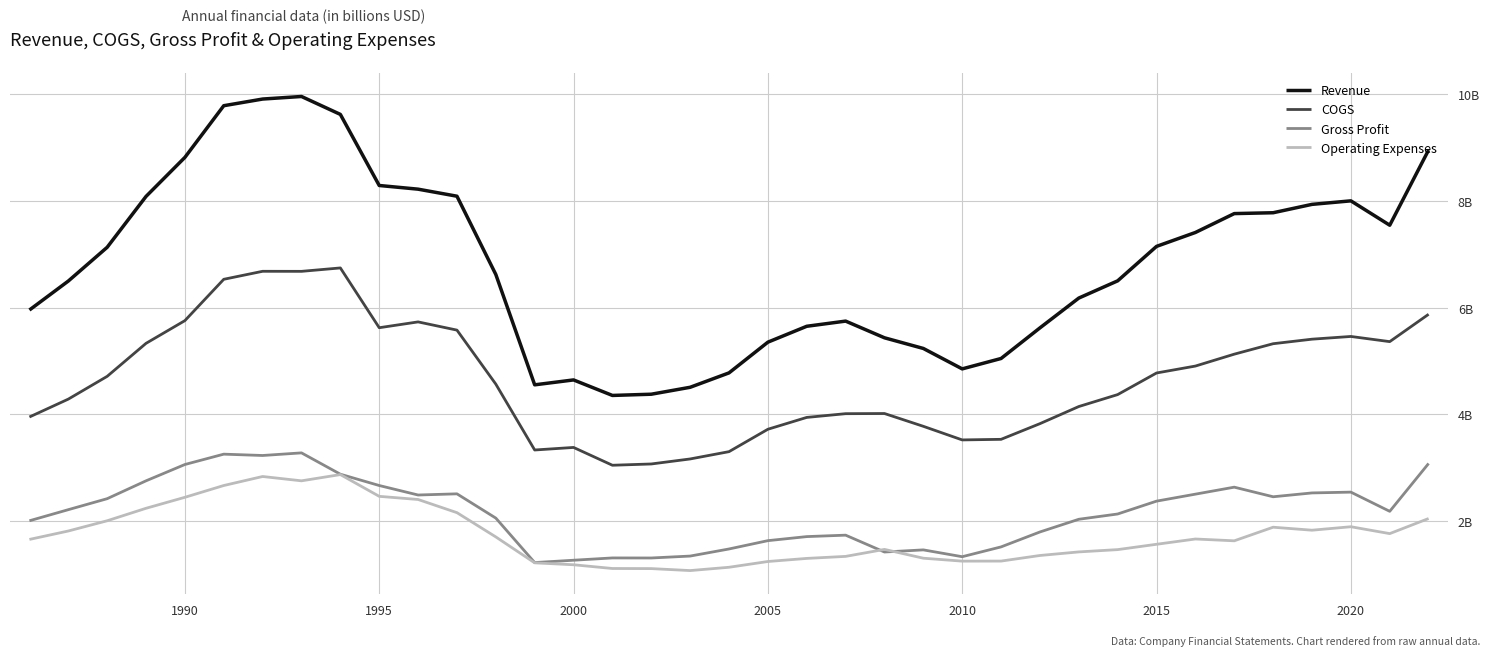

Rank the series by their maximum value, from highest to lowest.

Revenue, COGS, Gross Profit, Operating Expenses